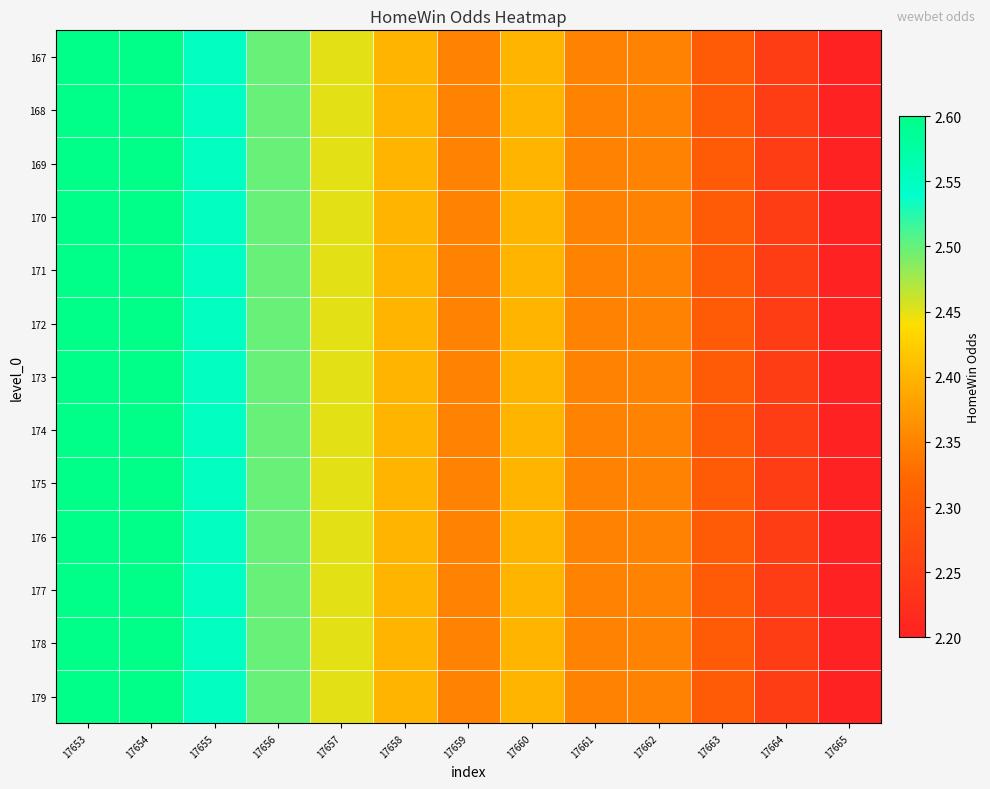

What is the smallest value displayed?

2.2